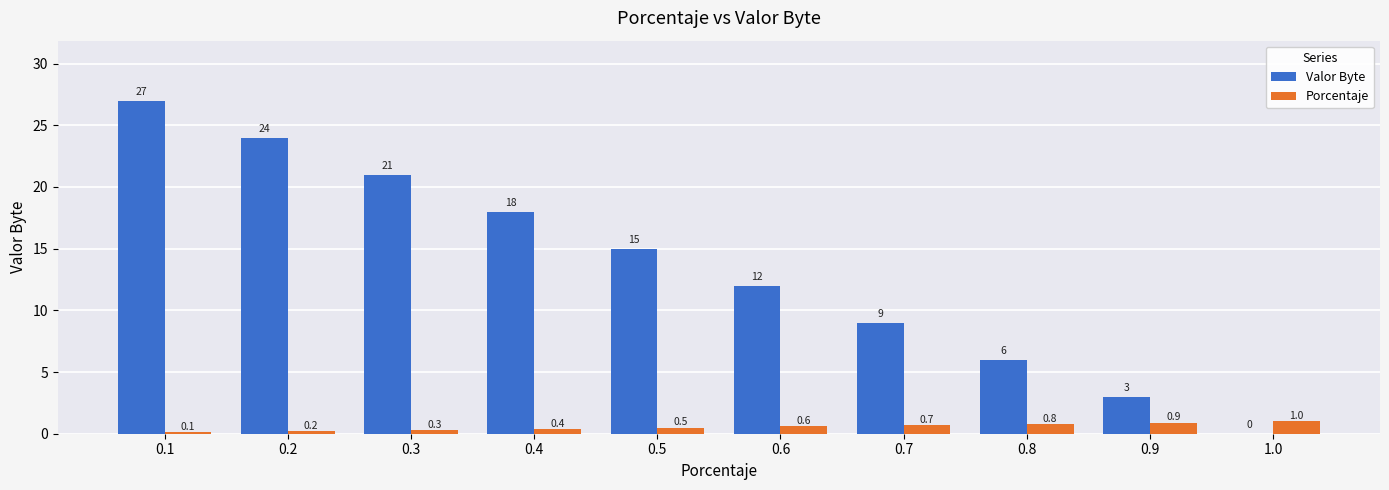

Which series changed the most between 0.8 and 1.0?

Valor Byte